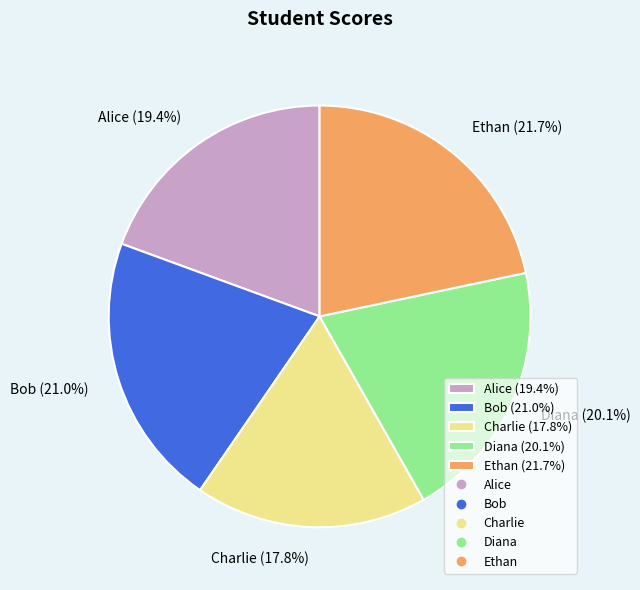

To the nearest percent, what portion does Bob represent?

21%